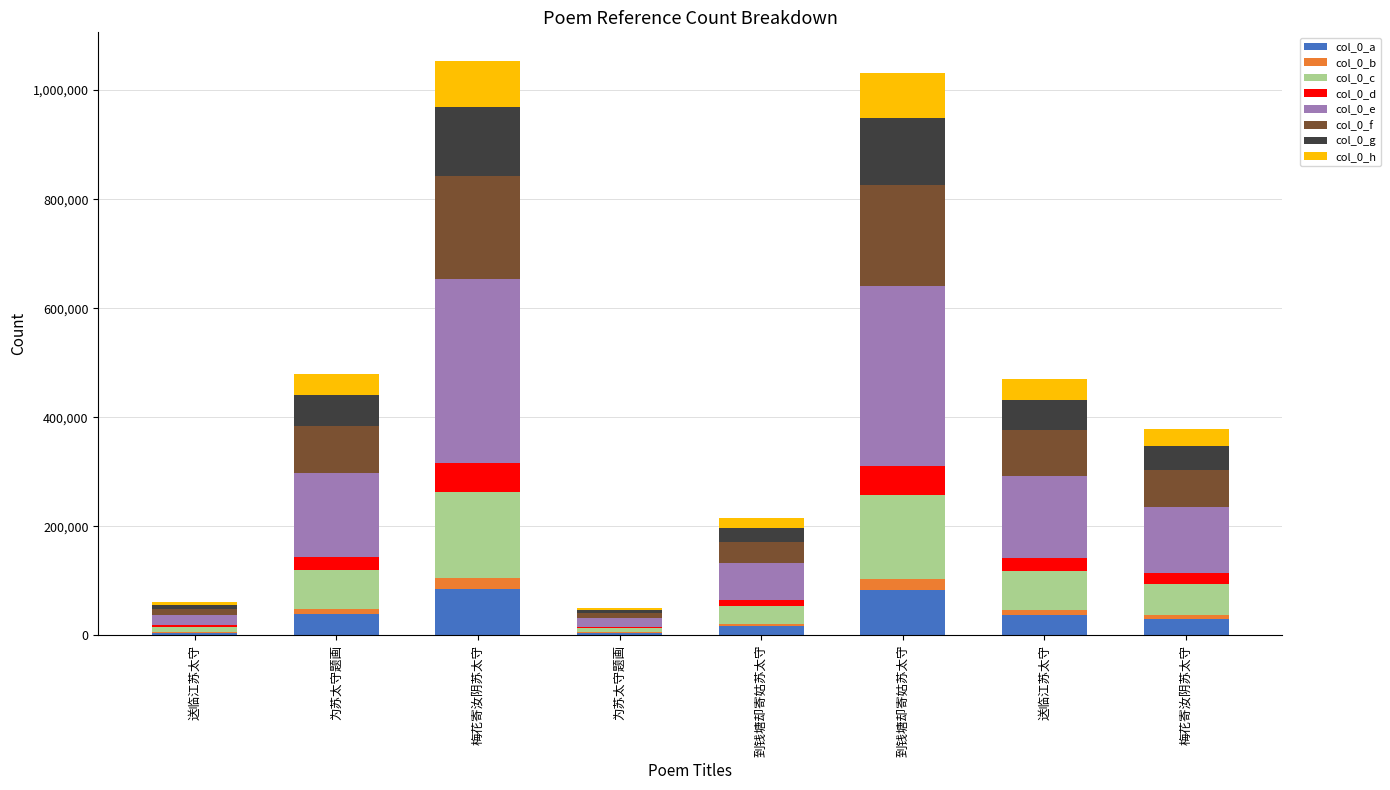

Are the bars horizontal?

No